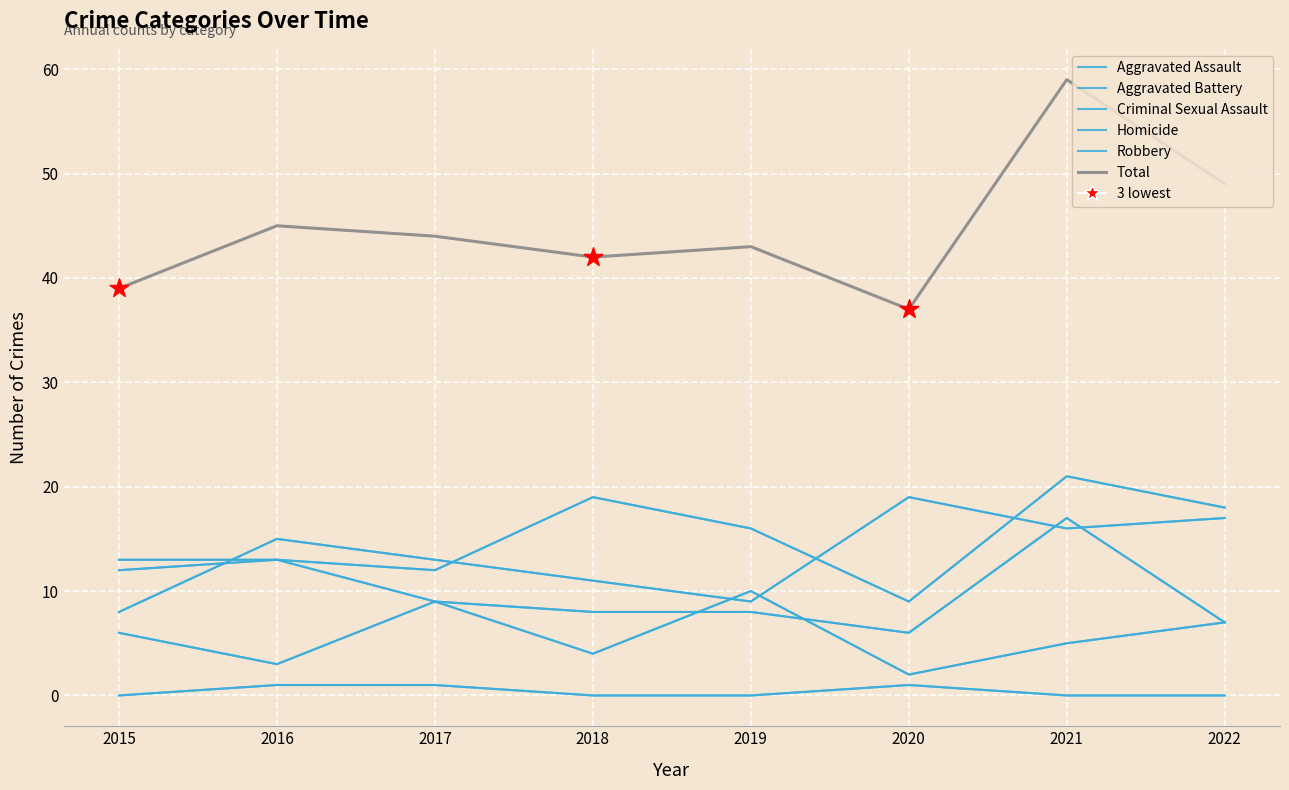

Which series has the largest total across all categories?

Total